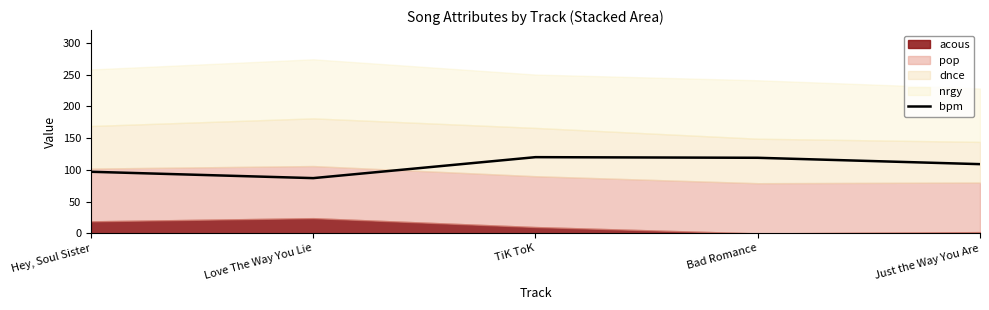

What is the sum of all values?

532